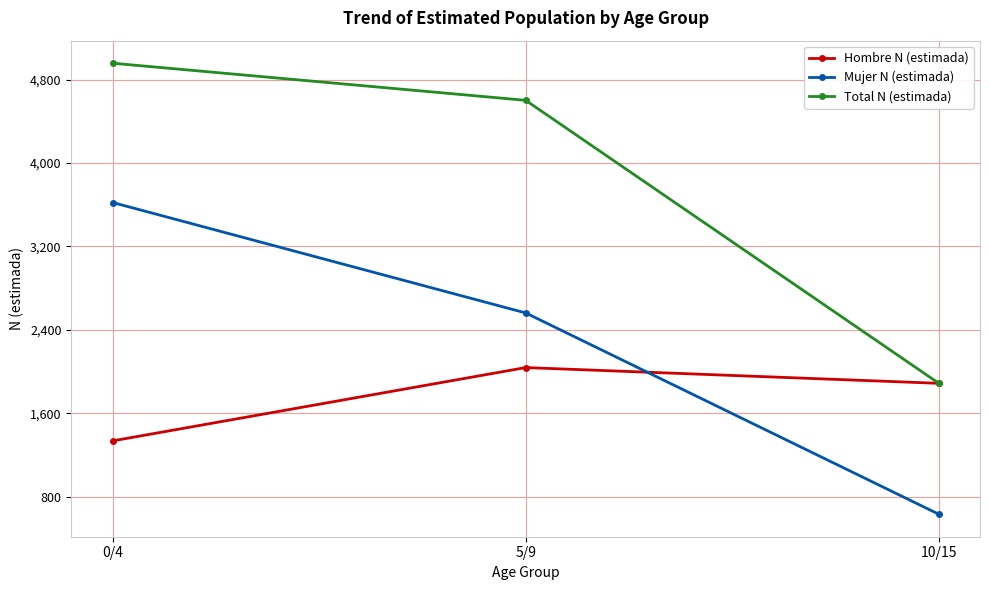

How many categories are shown in the chart?

3